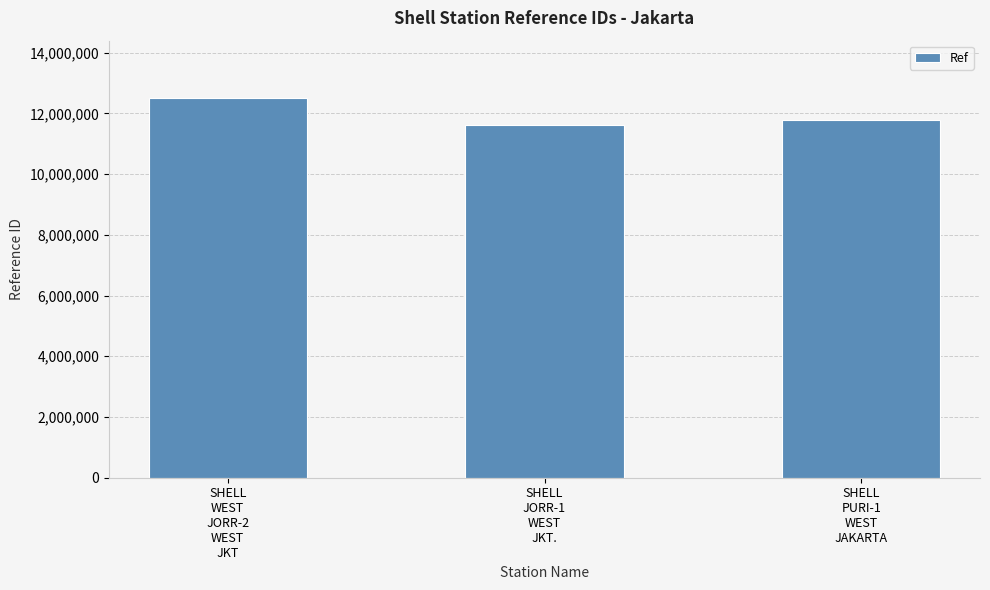

Are the bars grouped side by side (vs. stacked)?

No